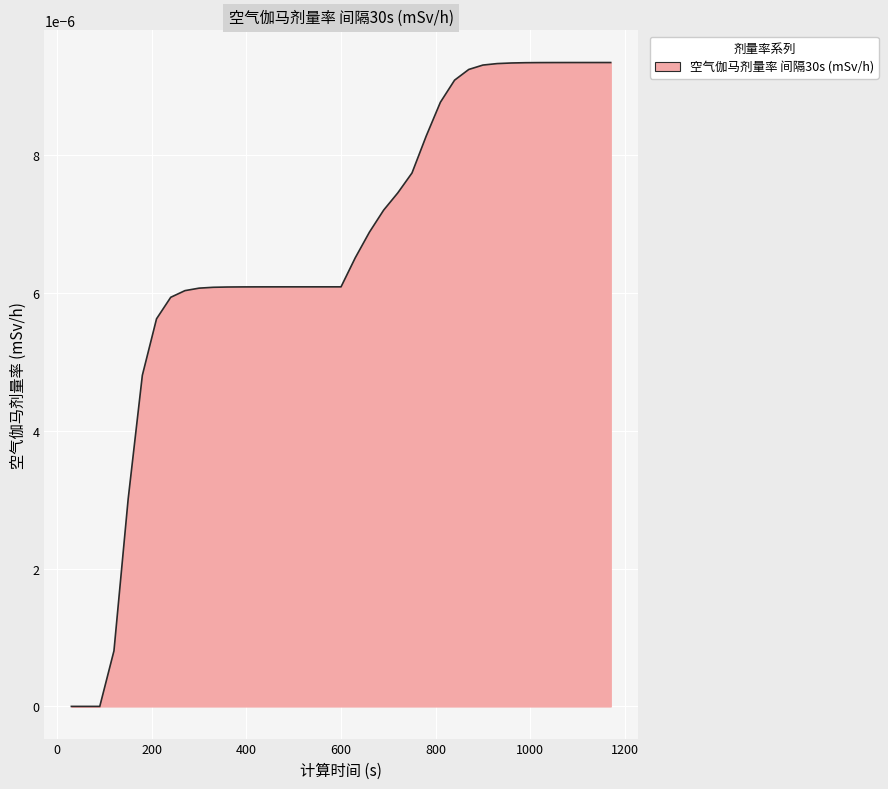

How many lines are shown in the chart?

1